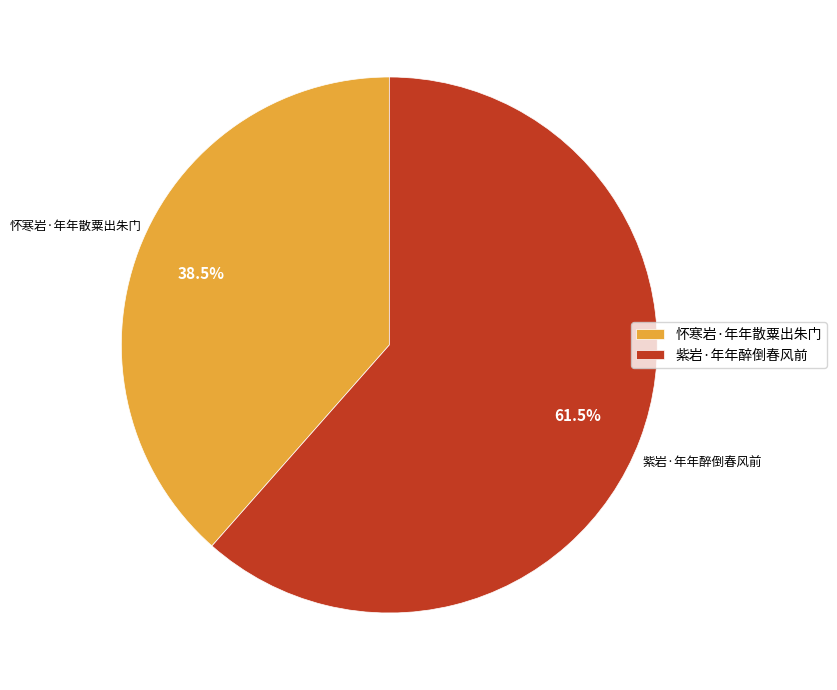

How many slices are in this pie chart?

2